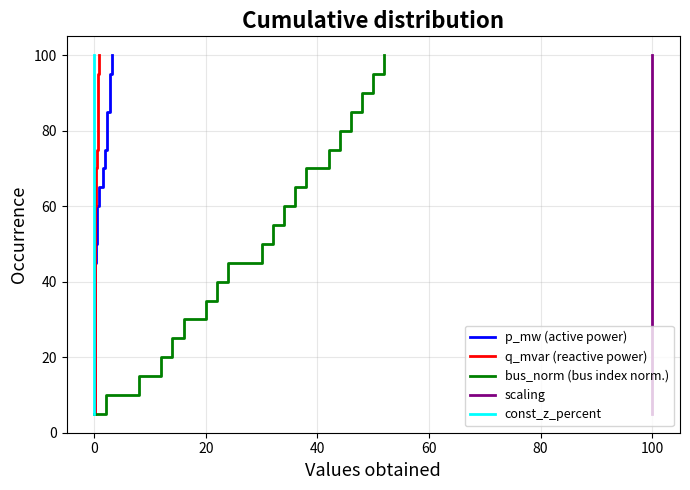

What is the highest value of the p_mw (active power) series?

100.0